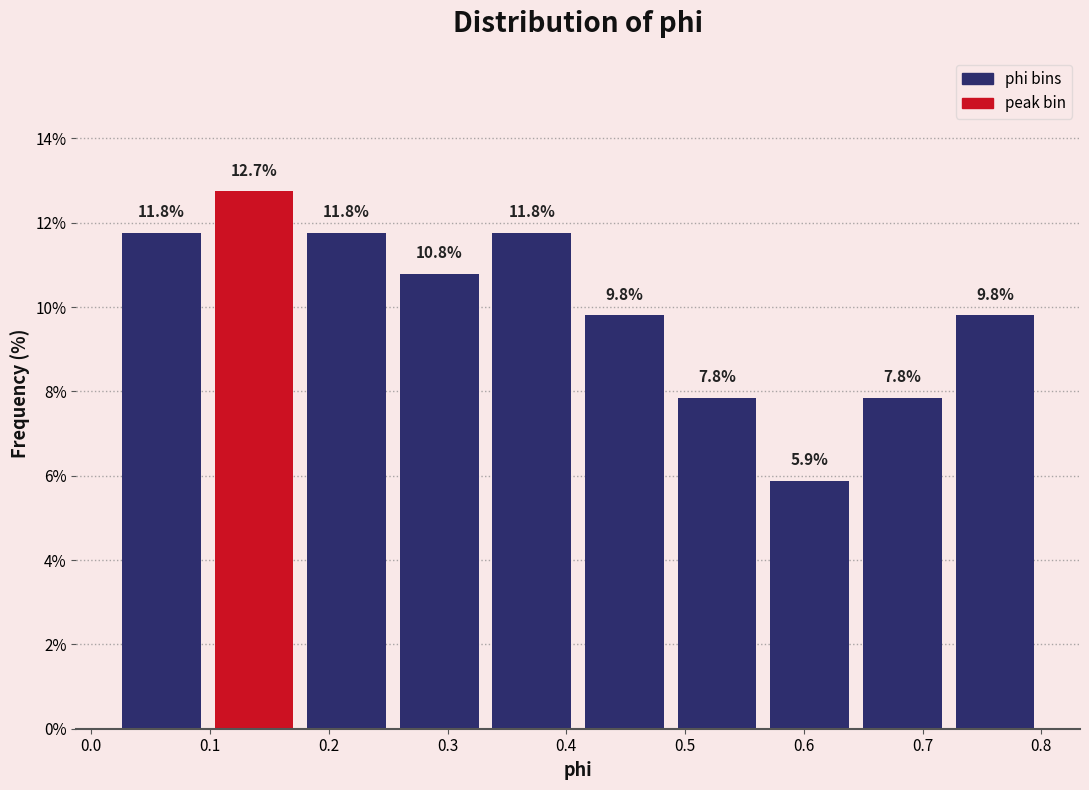

Over which range of the x-axis is the bar tallest?

0.098 to 0.176